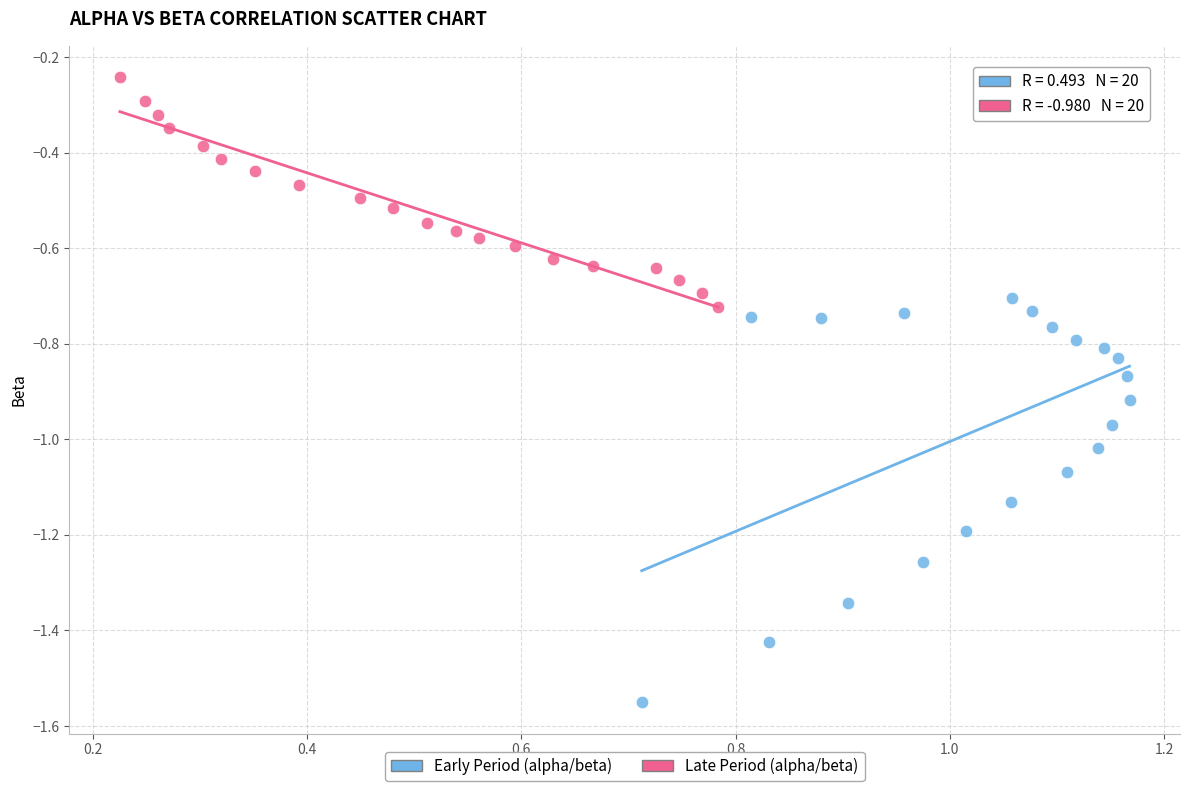

Which series has the largest Y range (max minus min)?

Early Period (alpha/beta)